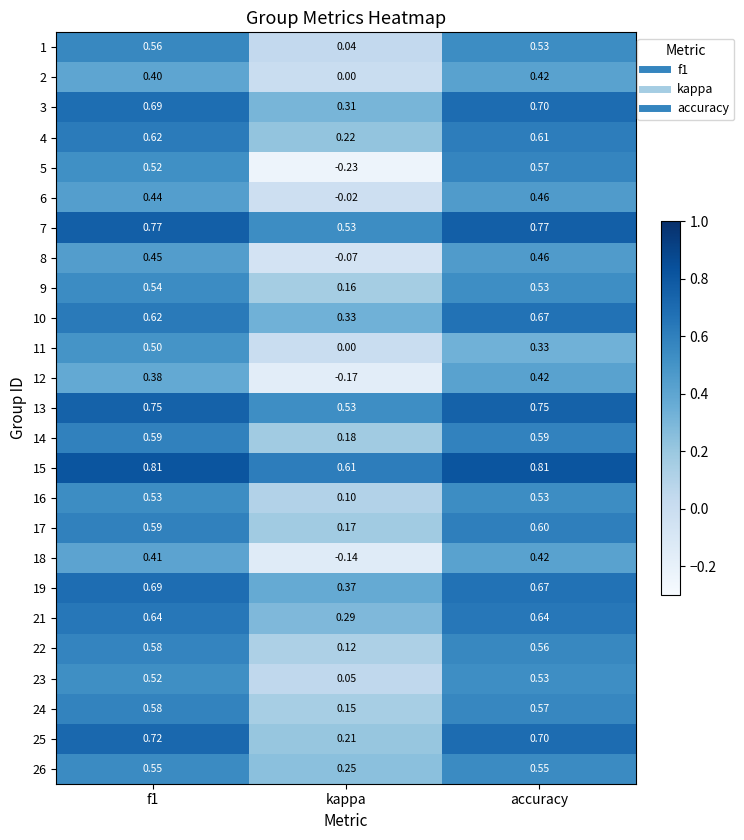

Which category has the lowest value in the 14 series?

kappa